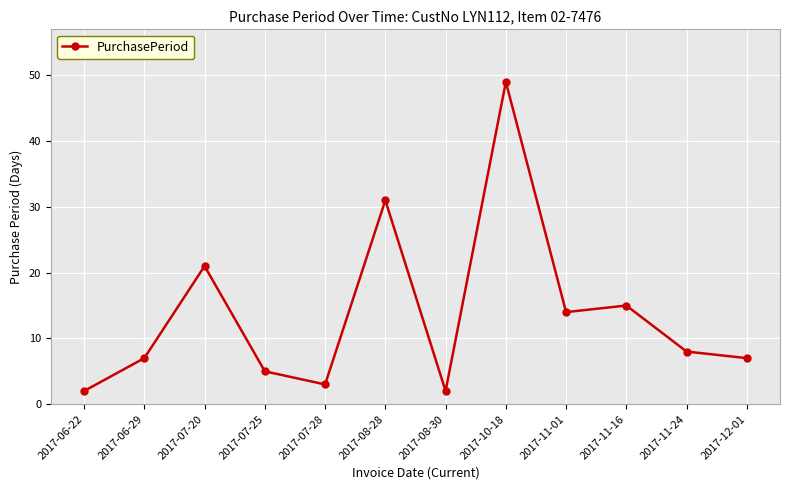

Is it true that the value at 2017-11-01 is 5?

False